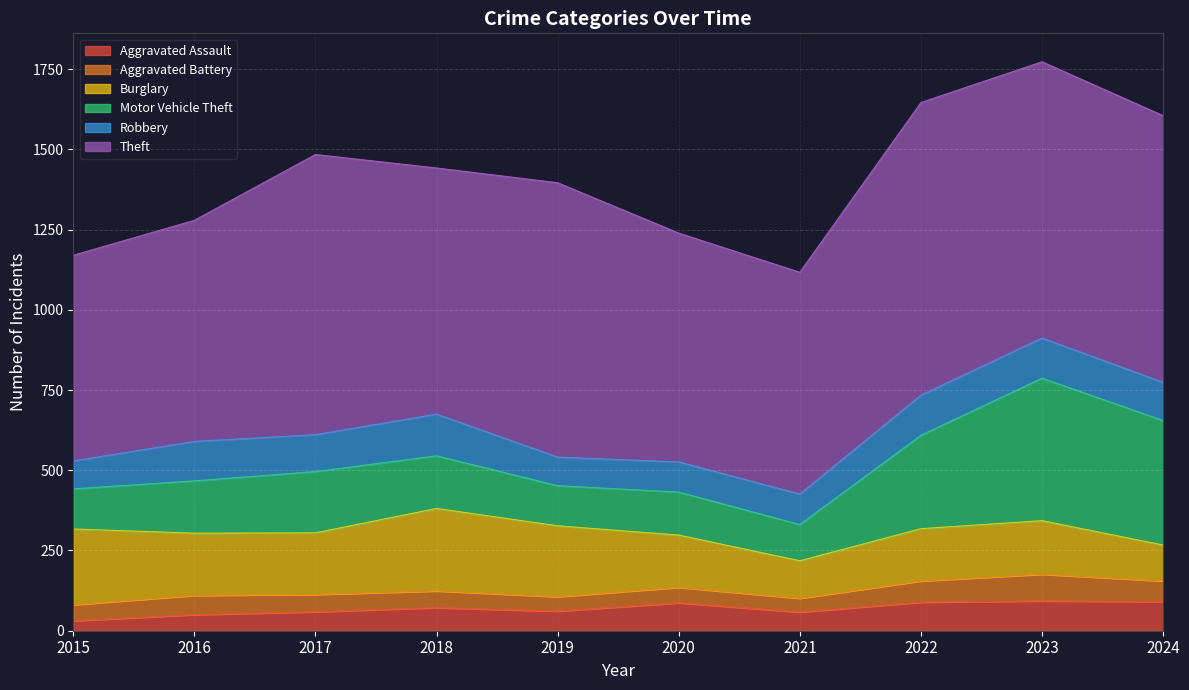

True or false: Aggravated Battery has a value of 52 at 2018.

True